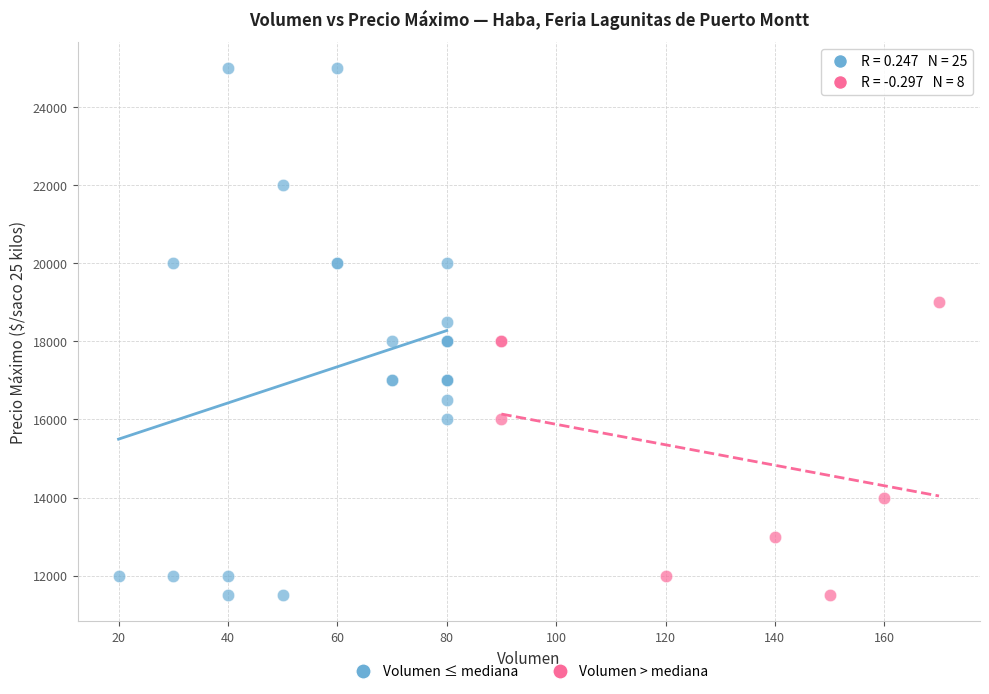

Which series has the largest Y range (max minus min)?

Volumen ≤ mediana